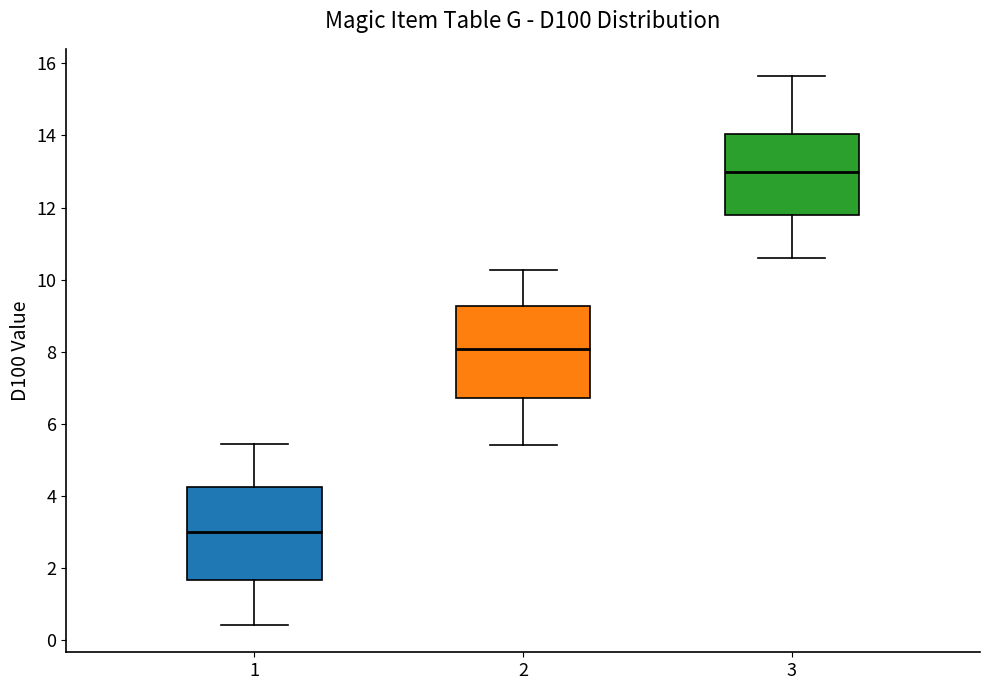

Which box's median line is the lowest?

1